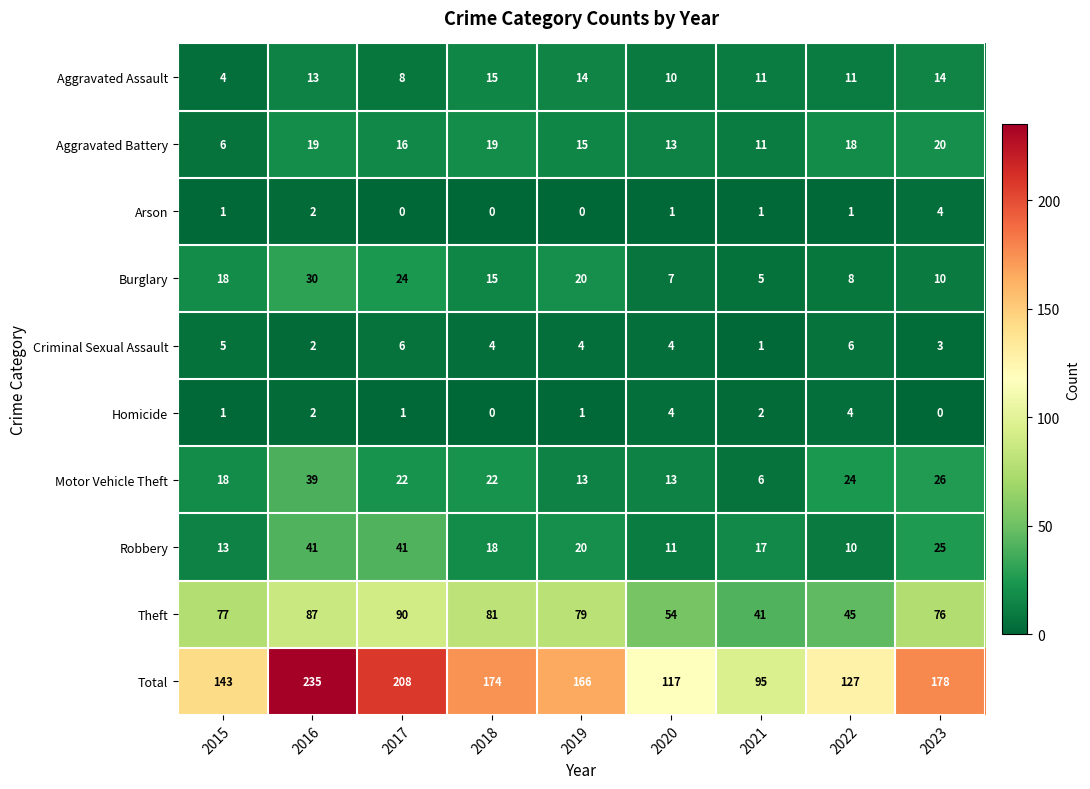

Read the Motor Vehicle Theft value at 2018.

22